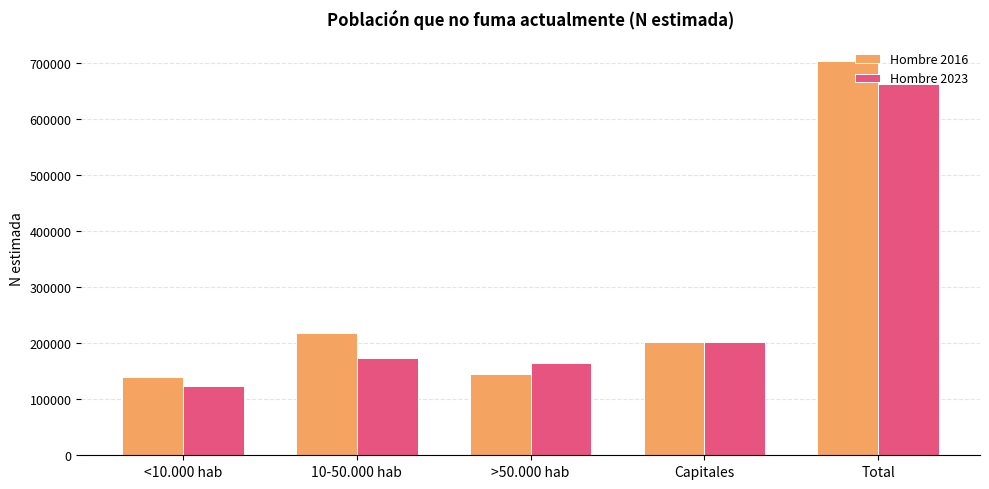

Does the chart contain any negative values?

No